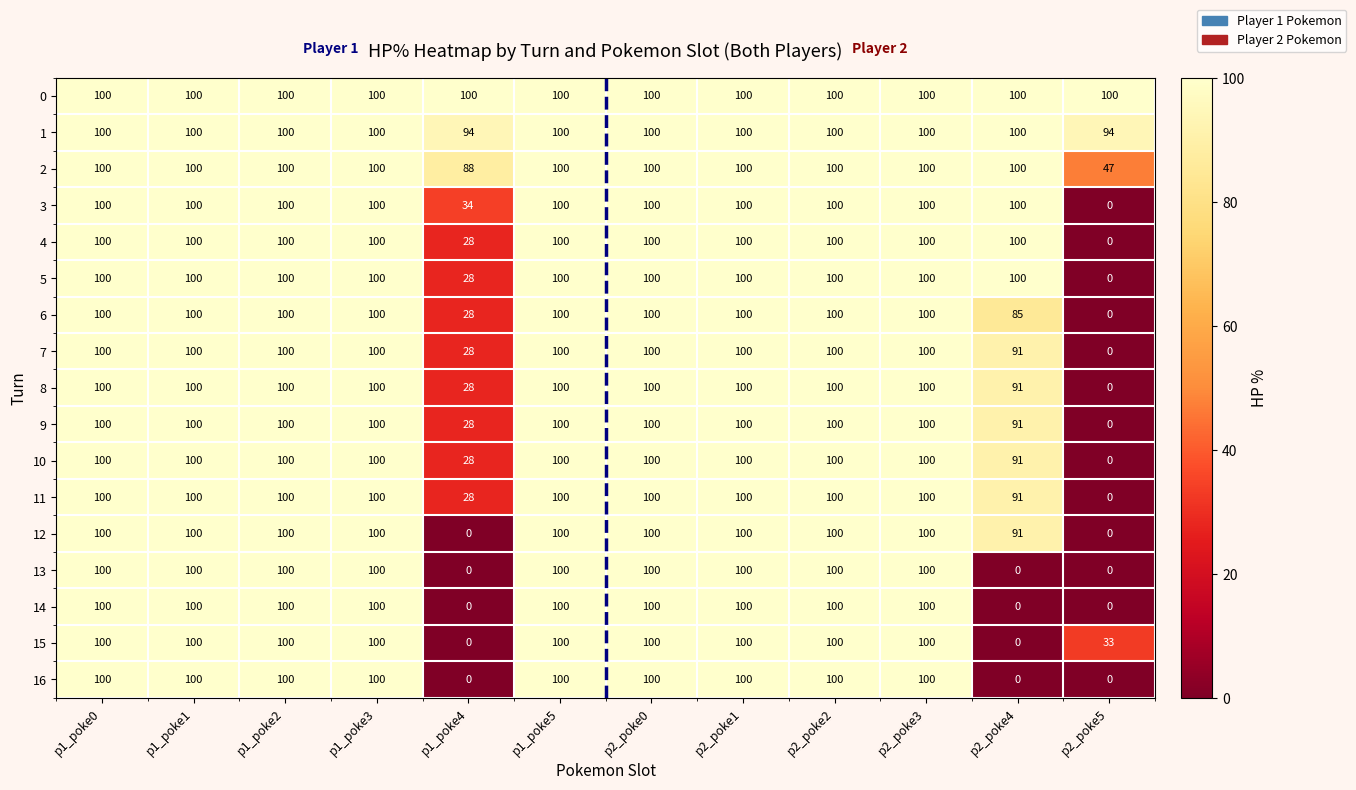

At which label is 9 closest to 50?

p1_poke4